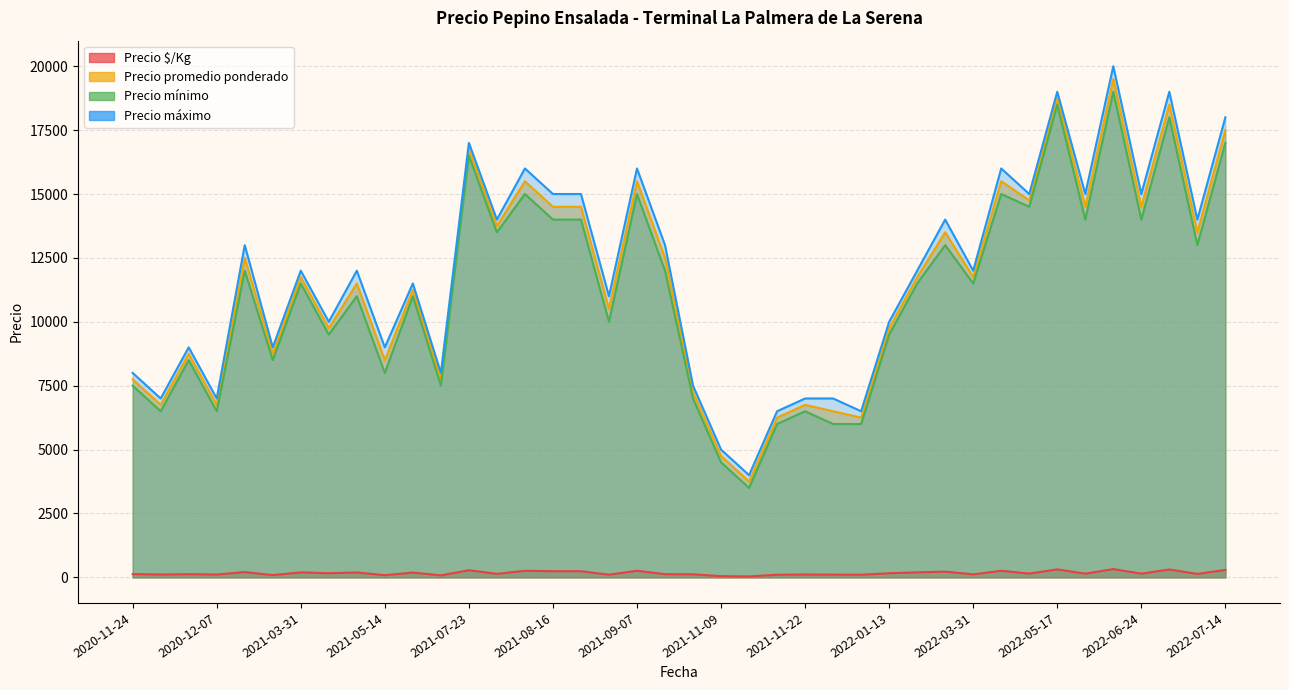

At which category does the chart reach its peak across all series?

2022-06-10